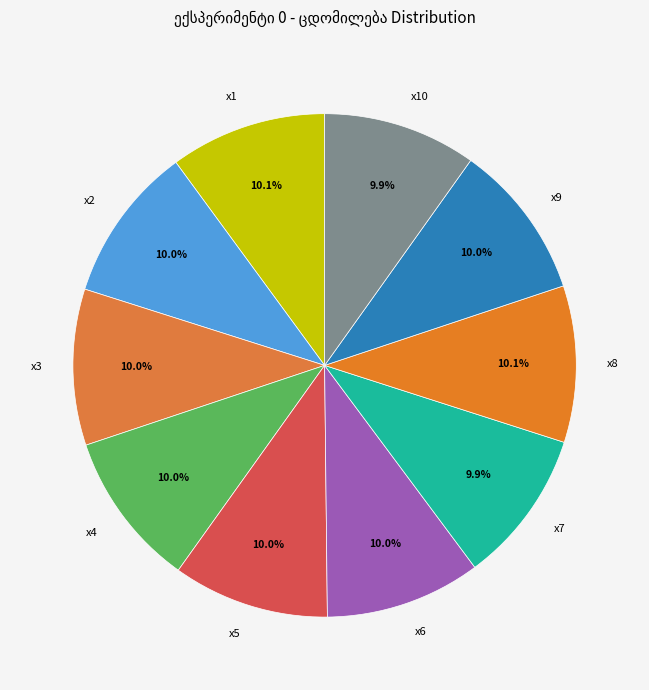

Do x5 and x10 together represent more than half of the pie?

No